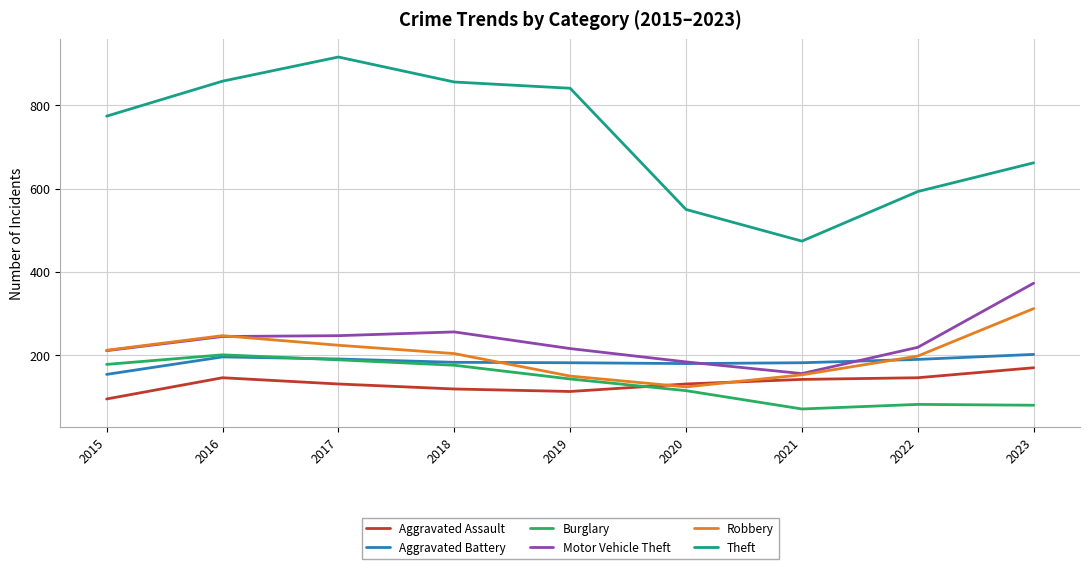

At how many categories does at least one series exceed 530?

8